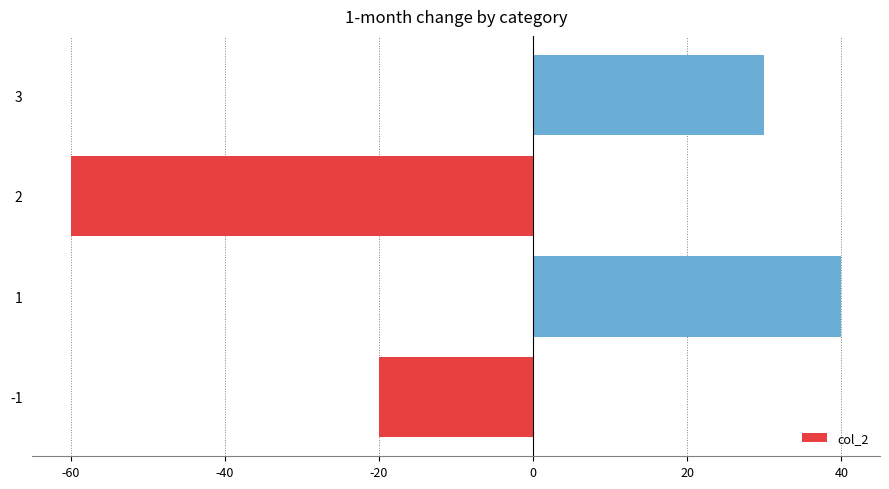

How many data points does each series have?

4